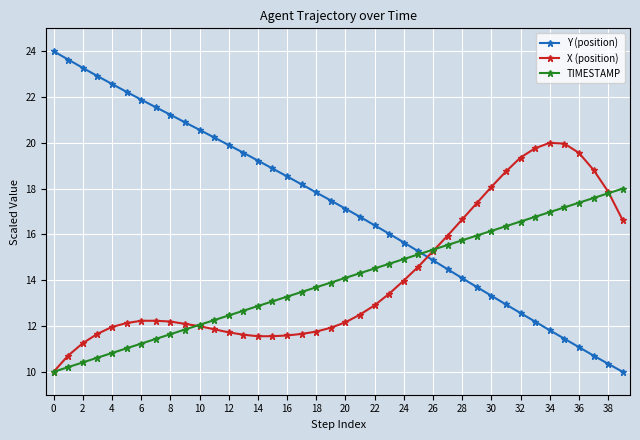

Which series has the widest spread of values?

Y (position)